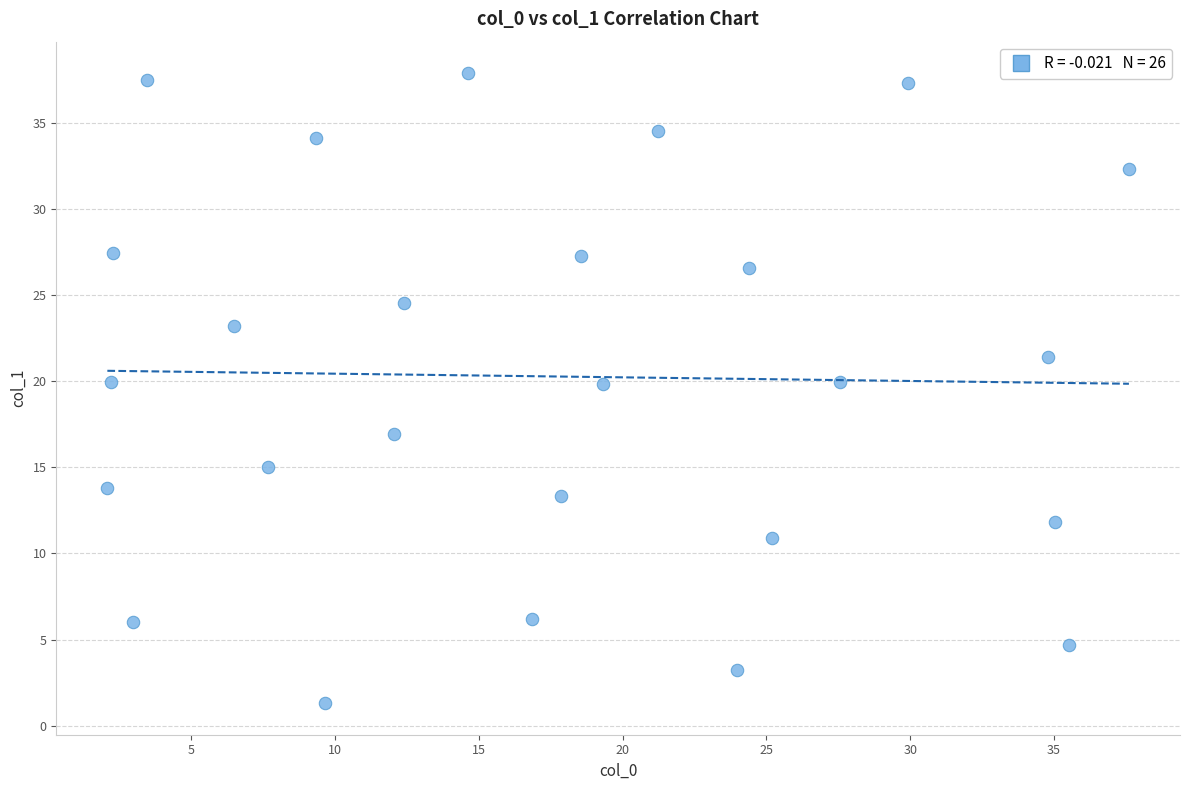

What is the range of X values (max minus min)?

35.5